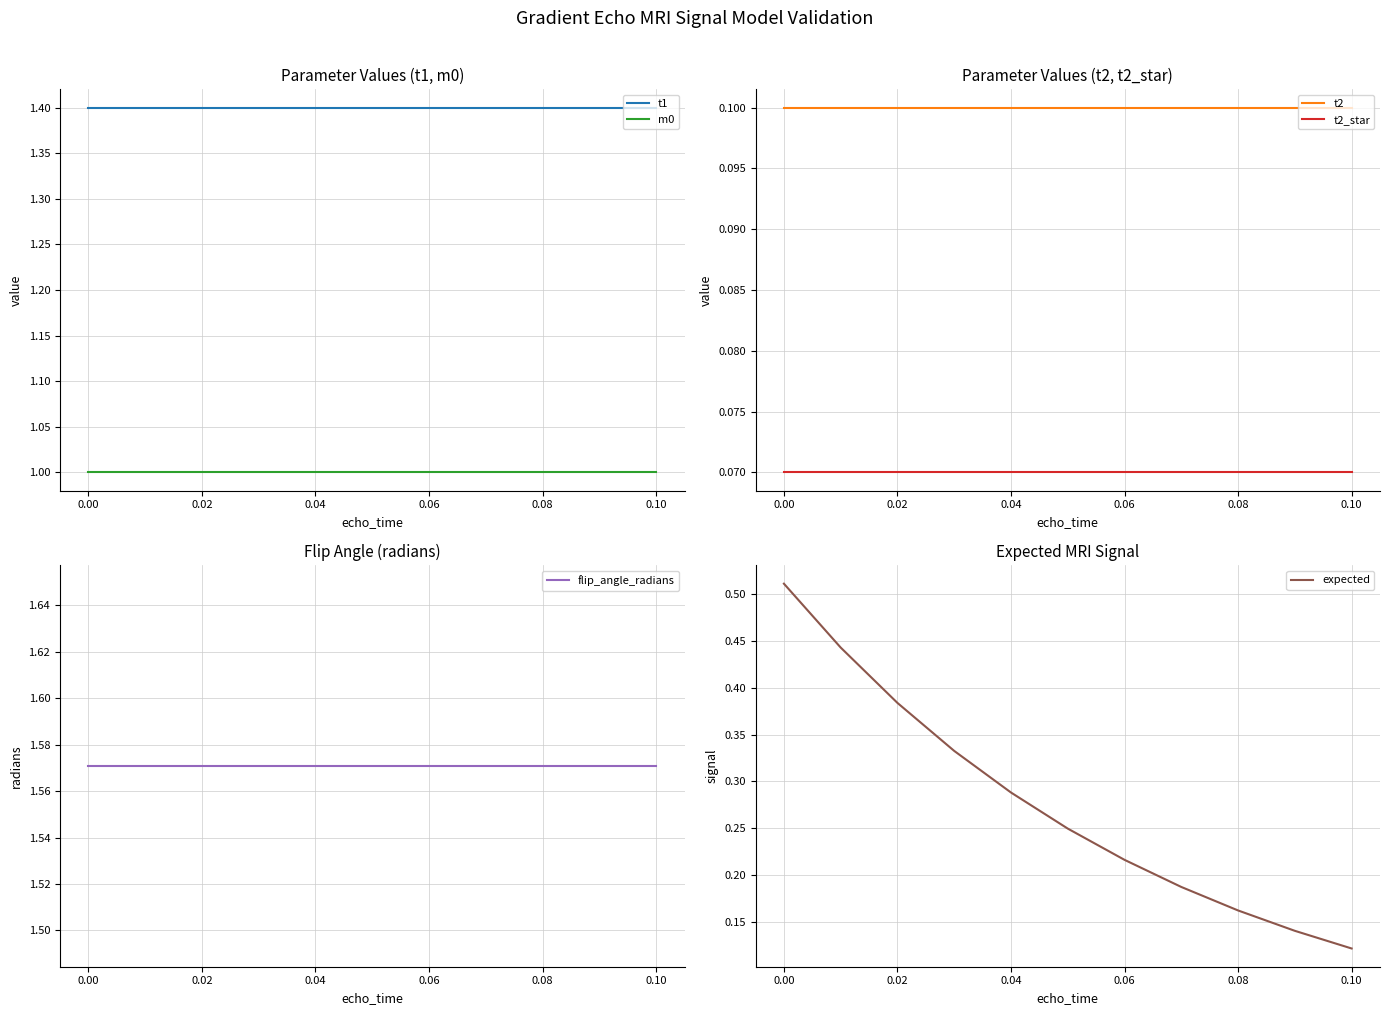

True or false: flip_angle_radians and t2 cross at least once.

False